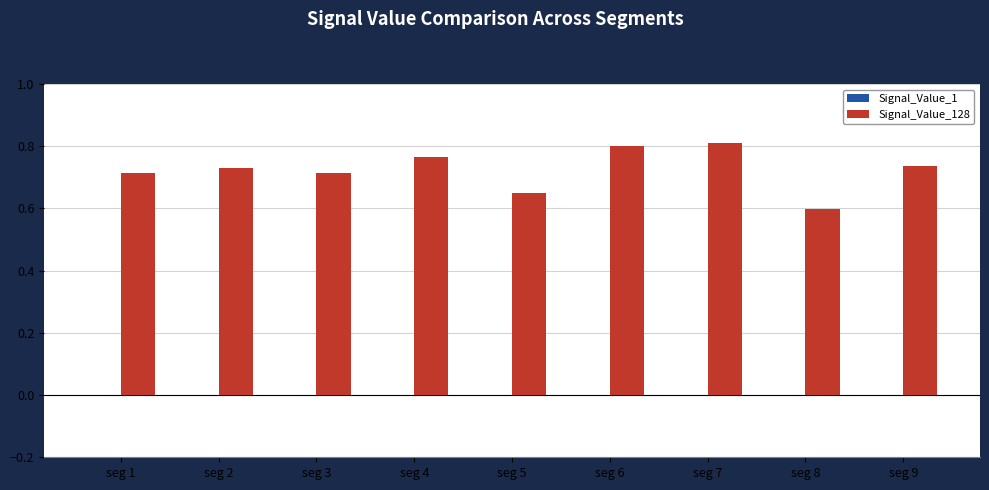

Does the chart contain stacked bars?

No